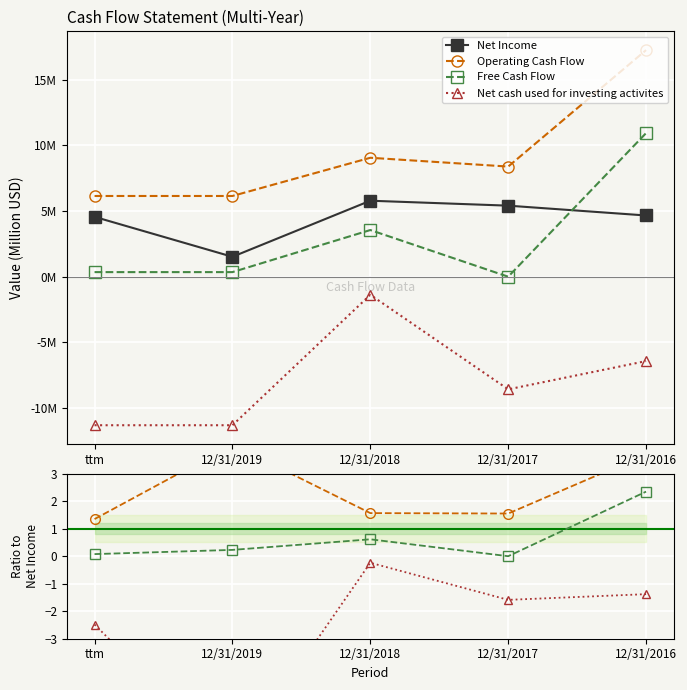

True or false: Operating Cash Flow and Net cash used for investing activites intersect in this chart.

False